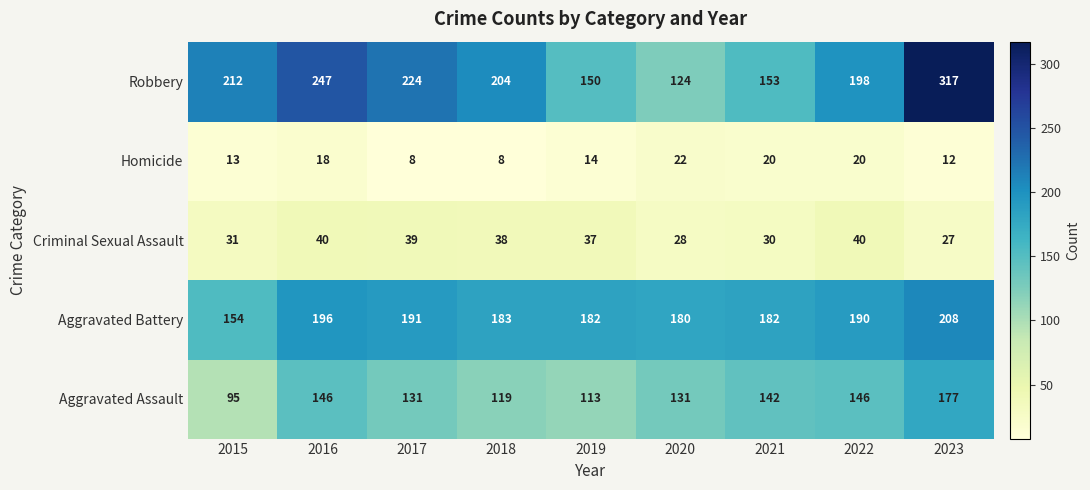

The value of Aggravated Battery at 2015 is 53. True or false?

False